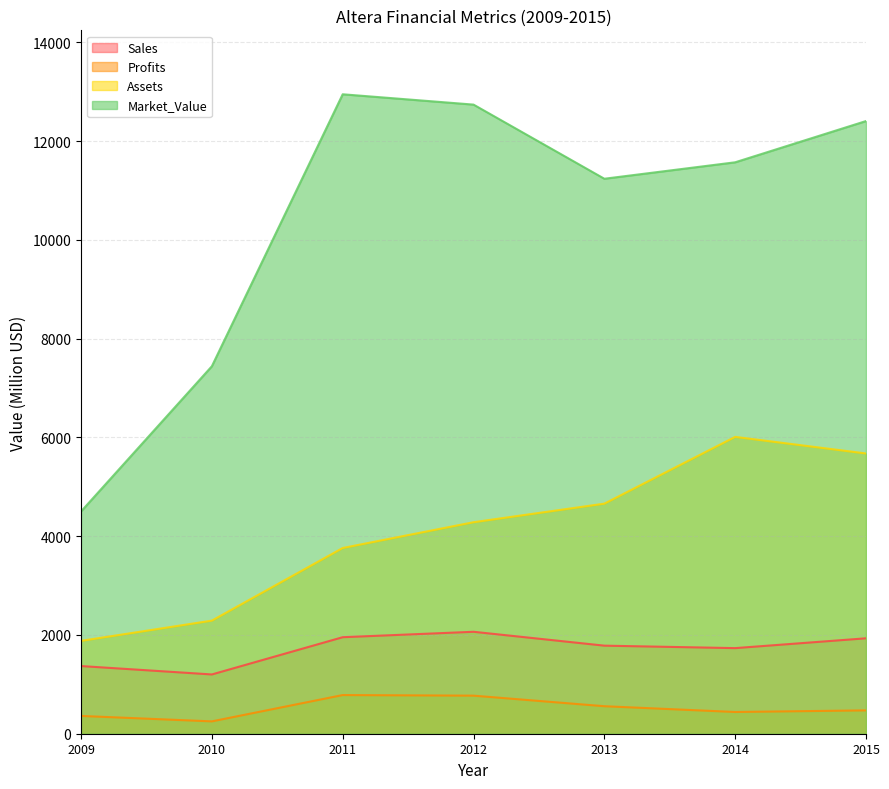

Which series has the largest total across all categories?

Market_Value